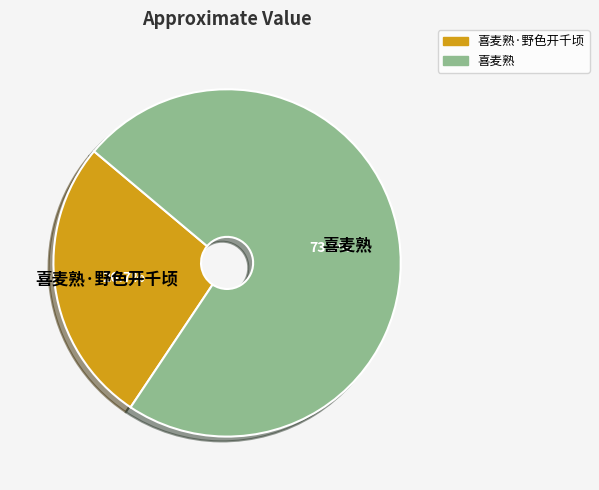

How many segments does this pie chart have?

2